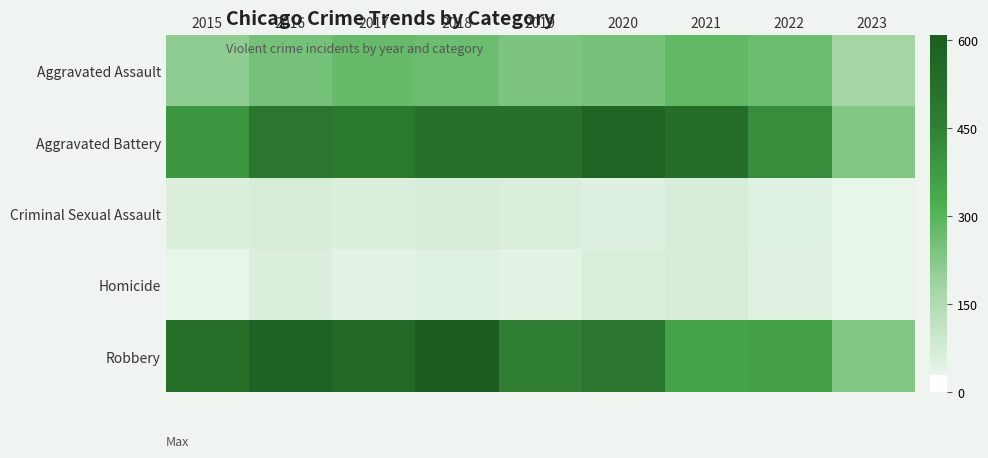

How many series are shown in this chart?

5